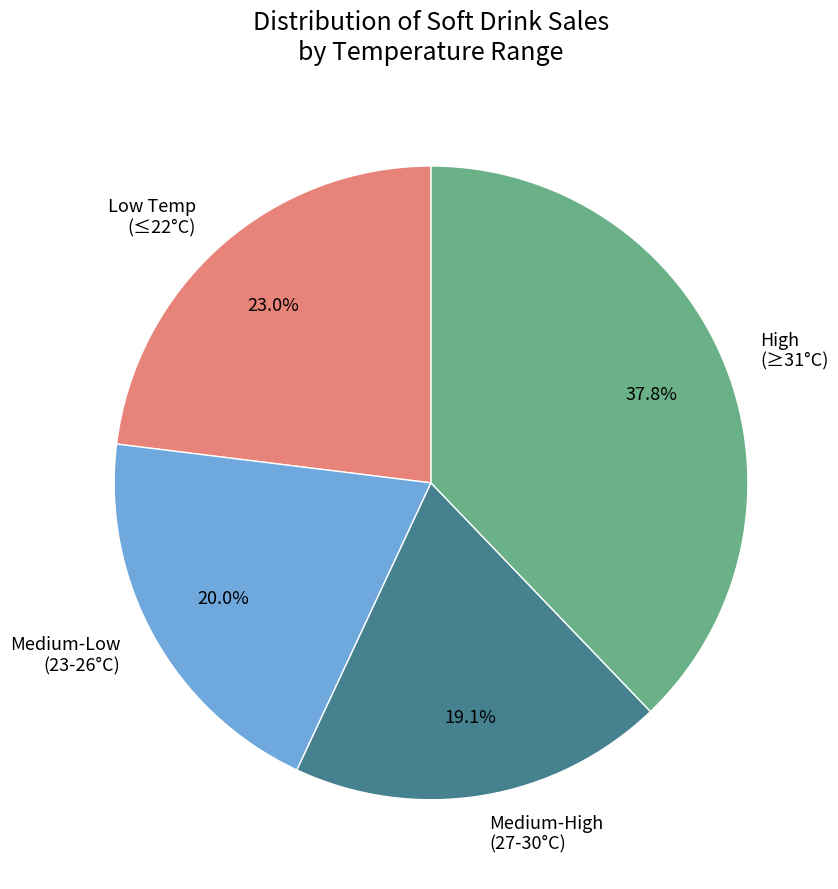

Approximately how many times larger is the value at Medium-High (27-30°C) compared to Medium-Low (23-26°C)?

1.0